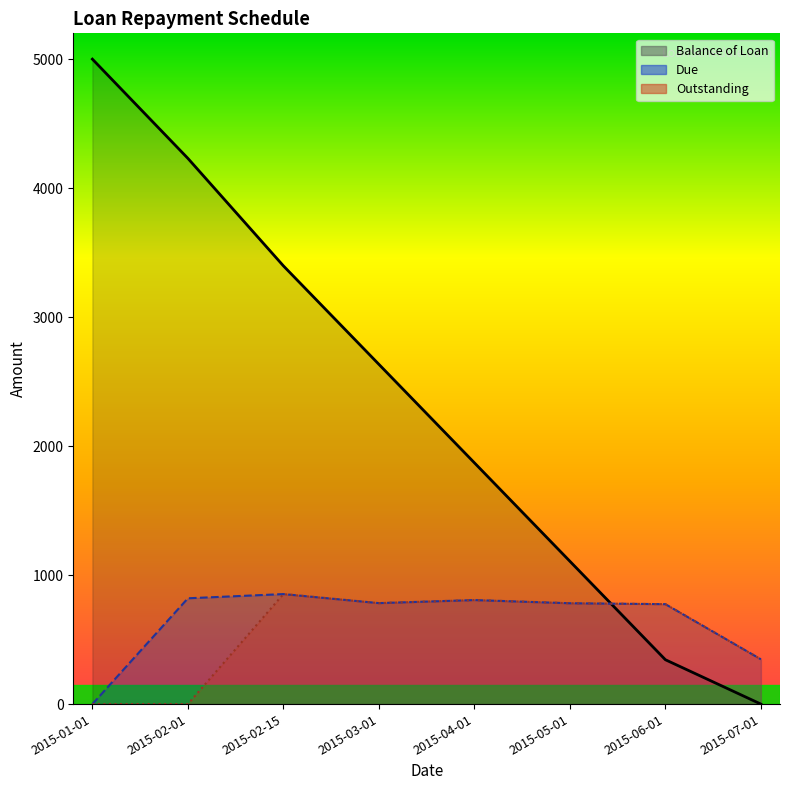

What is the label of the 3rd point from the left?

2015-02-15